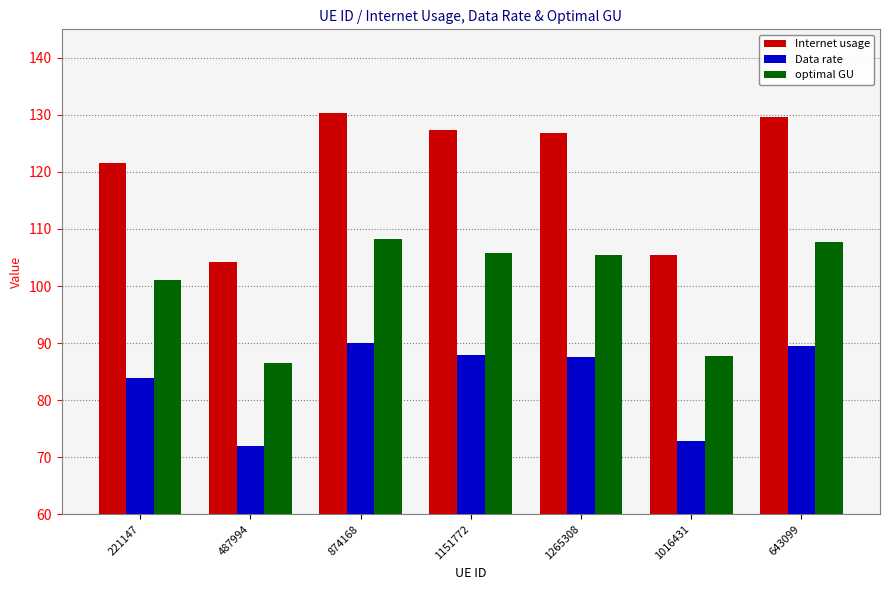

What is the spread (max minus min) of values at 221147?

37.6